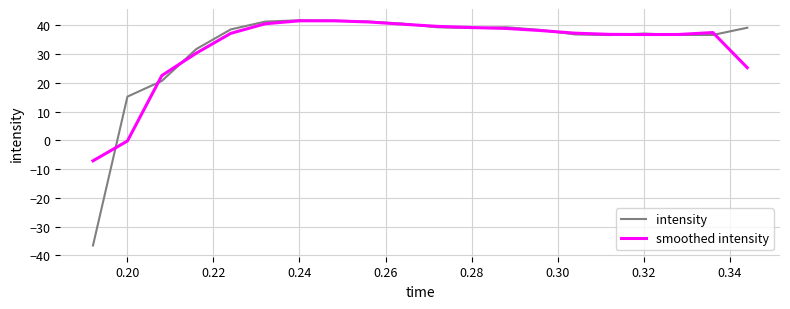

What are all the series names shown in the legend?

intensity, smoothed intensity